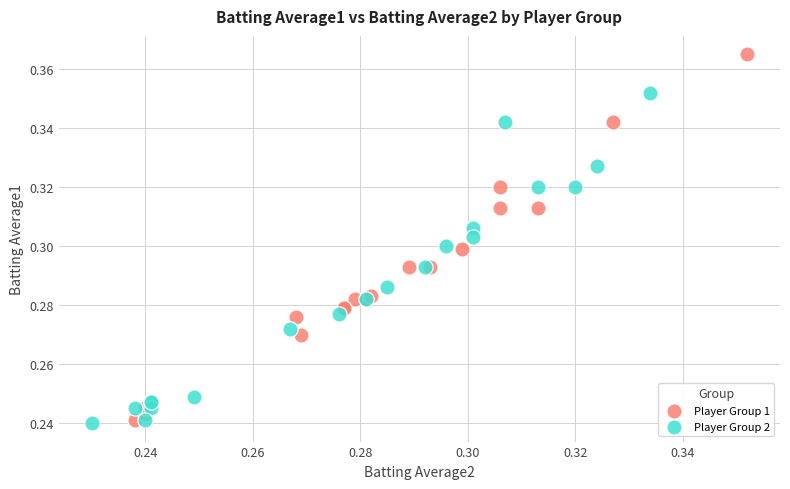

Which series has the largest Y range (max minus min)?

Player Group 1